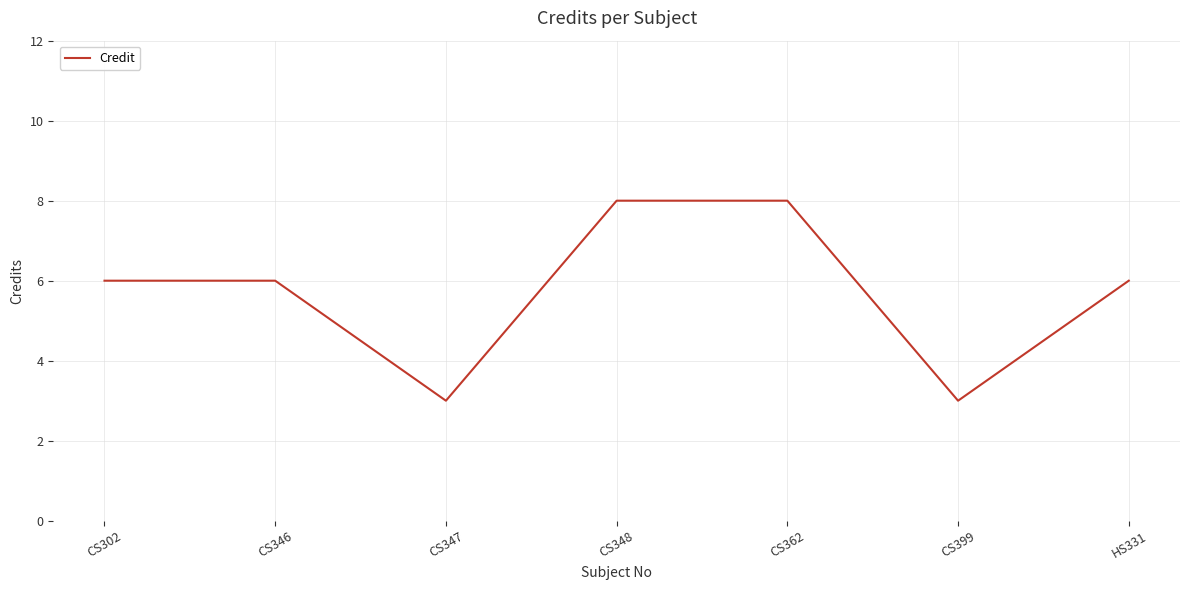

Does the chart have visible grid lines?

Yes